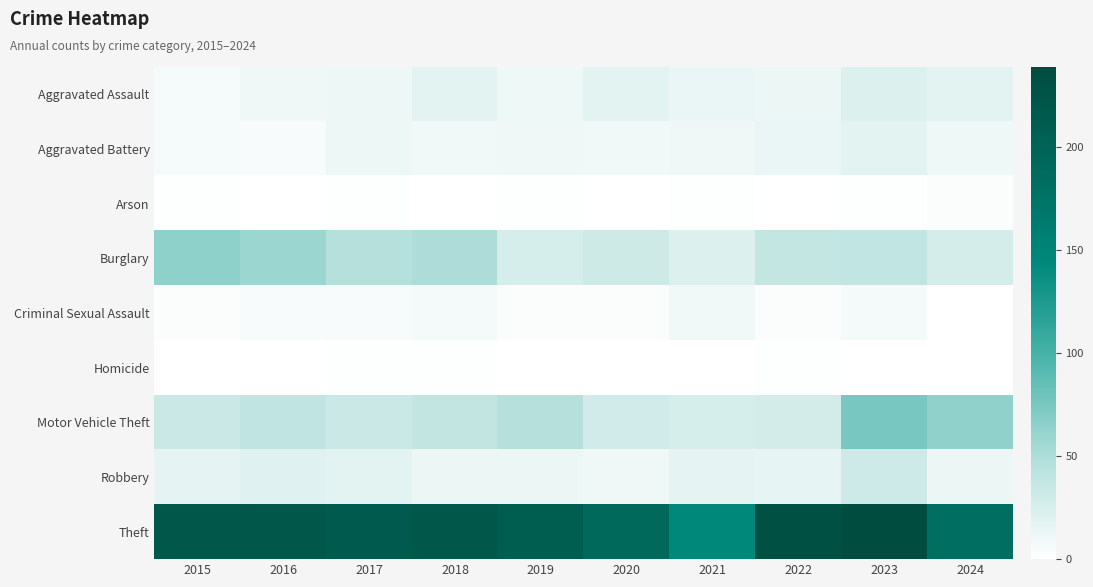

Reading left to right, list all the values displayed in this chart.

Aggravated Assault: 2015=6	2016=10	2017=12	2018=18	2019=11	2020=17	2021=14	2022=13	2023=22	2024=17
Aggravated Battery: 2015=6	2016=5	2017=12	2018=9	2019=10	2020=9	2021=10	2022=14	2023=17	2024=11
Arson: 2015=1	2016=0	2017=1	2018=0	2019=1	2020=0	2021=1	2022=0	2023=1	2024=3
Burglary: 2015=65	2016=58	2017=46	2018=50	2019=26	2020=31	2021=22	2022=37	2023=39	2024=27
Criminal Sexual Assault: 2015=2	2016=5	2017=5	2018=7	2019=3	2020=3	2021=9	2022=3	2023=7	2024=0
Homicide: 2015=0	2016=0	2017=1	2018=1	2019=0	2020=0	2021=0	2022=1	2023=0	2024=0
Motor Vehicle Theft: 2015=33	2016=40	2017=33	2018=38	2019=46	2020=29	2021=26	2022=28	2023=75	2024=64
Robbery: 2015=16	2016=20	2017=18	2018=13	2019=13	2020=10	2021=16	2022=15	2023=30	2024=13
Theft: 2015=221	2016=220	2017=215	2018=220	2019=210	2020=190	2021=143	2022=231	2023=239	2024=182